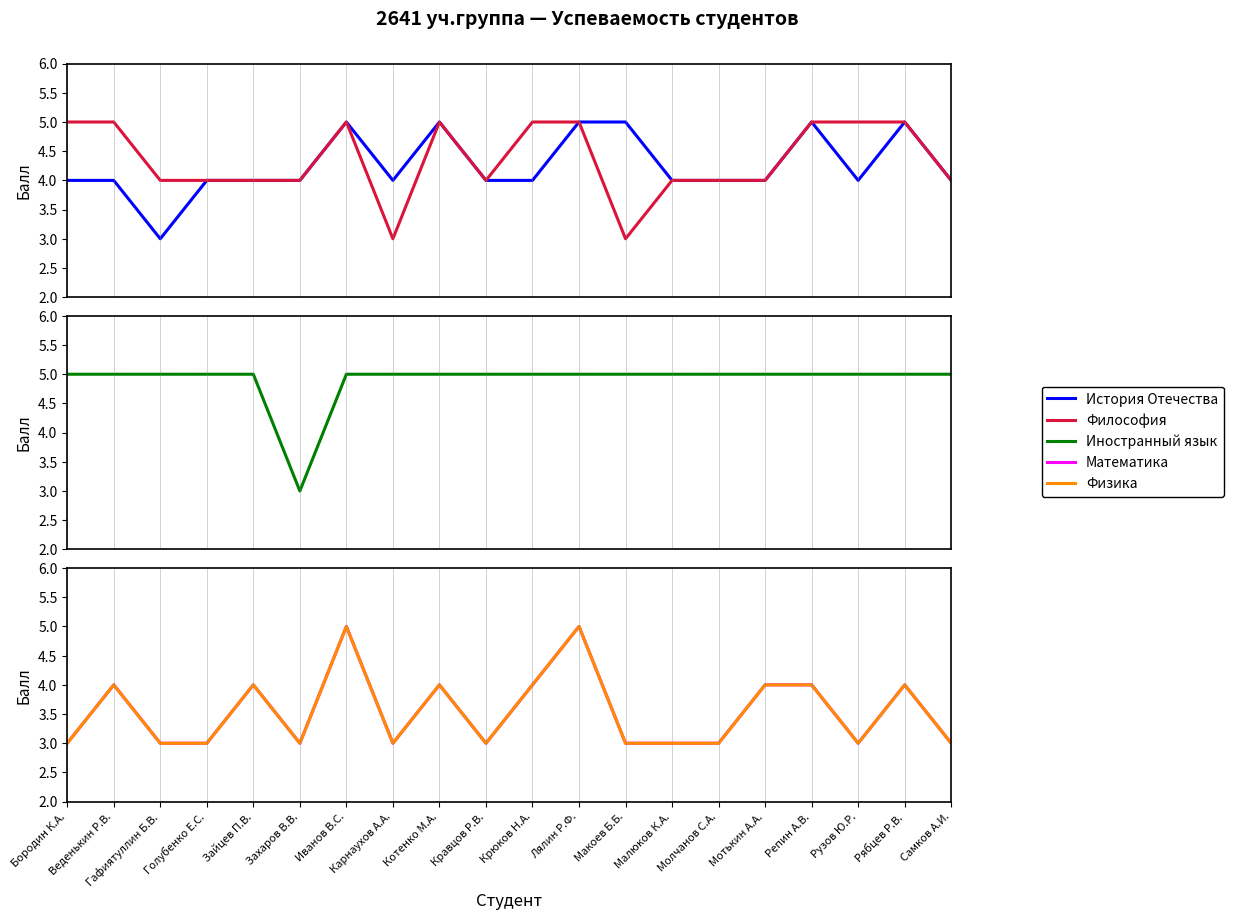

What are all the series names shown in the legend?

История Отечества, Философия, Иностранный язык, Математика, Физика